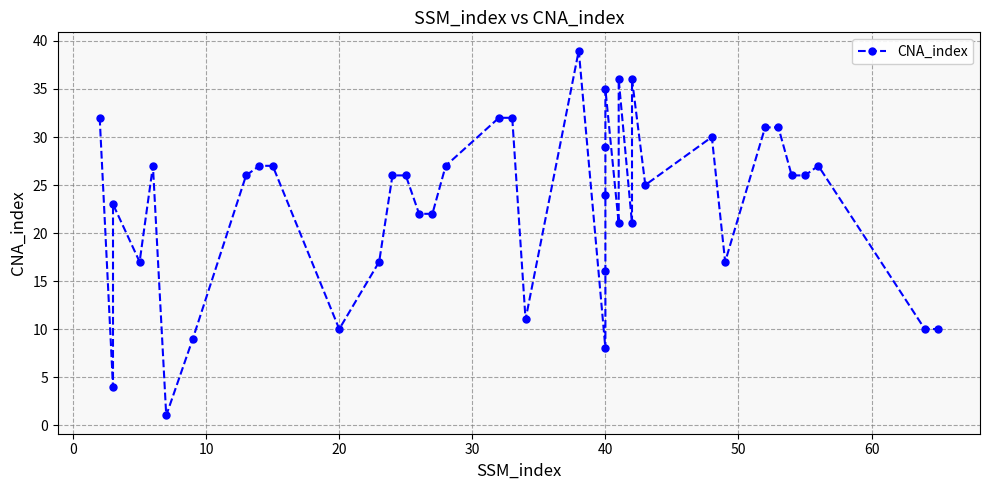

What is the maximum value shown in the chart?

39